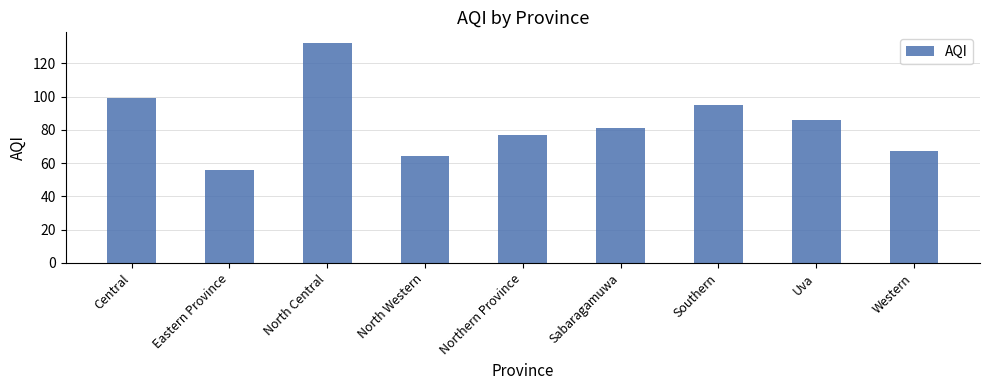

List the labels in order of value, smallest first.

Eastern Province, North Western, Western, Northern Province, Sabaragamuwa, Uva, Southern, Central, North Central